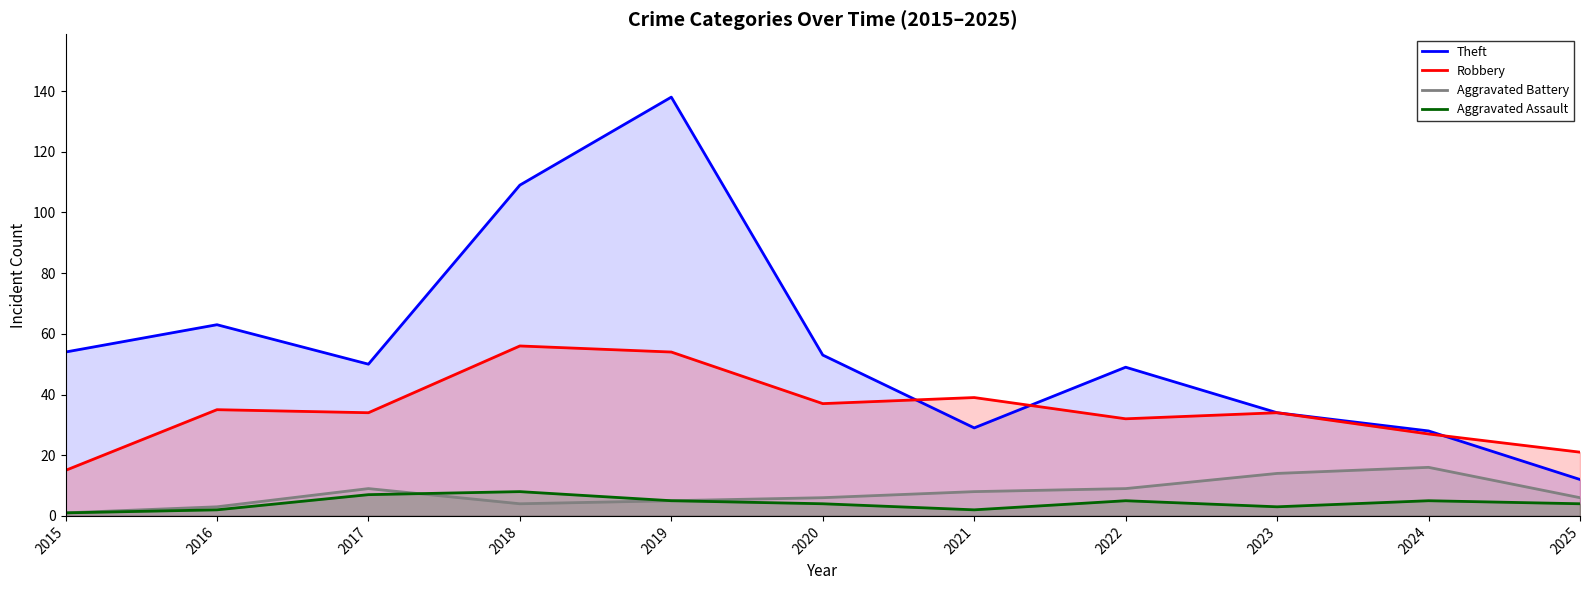

What is the sum of the Robbery values at 2024 and 2015?

42